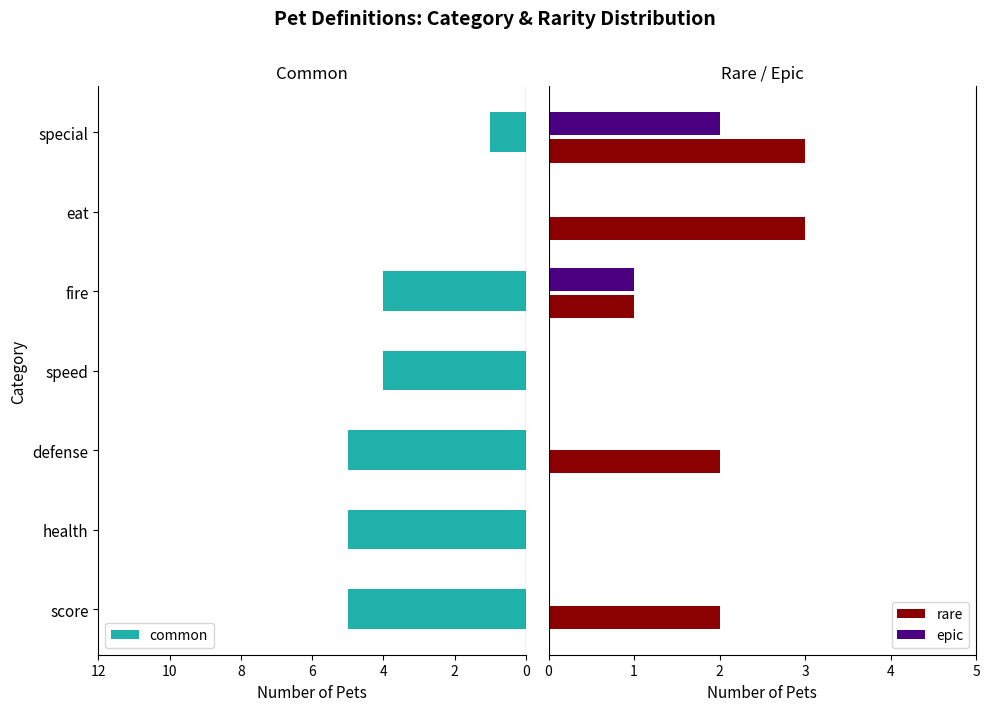

How many rare values are between 0 and 3?

7